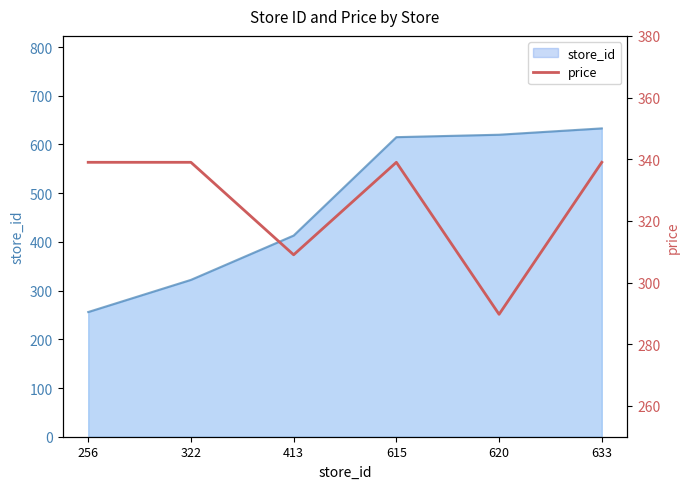

Rank the categories by value from lowest to highest.

620, 413, 256, 322, 615, 633